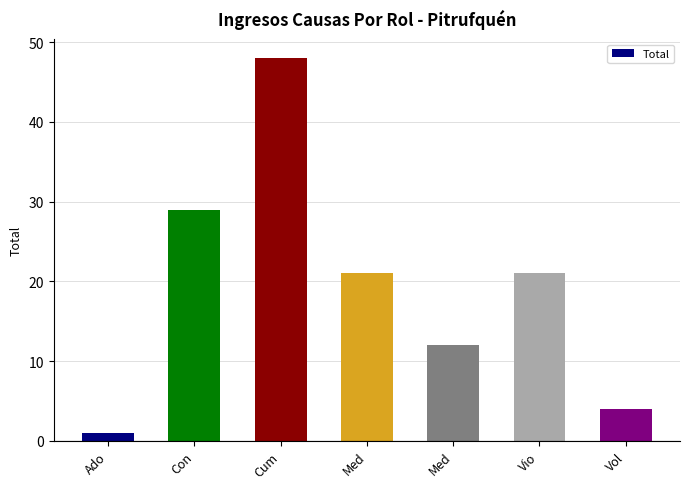

Count the number of data series in this chart.

1